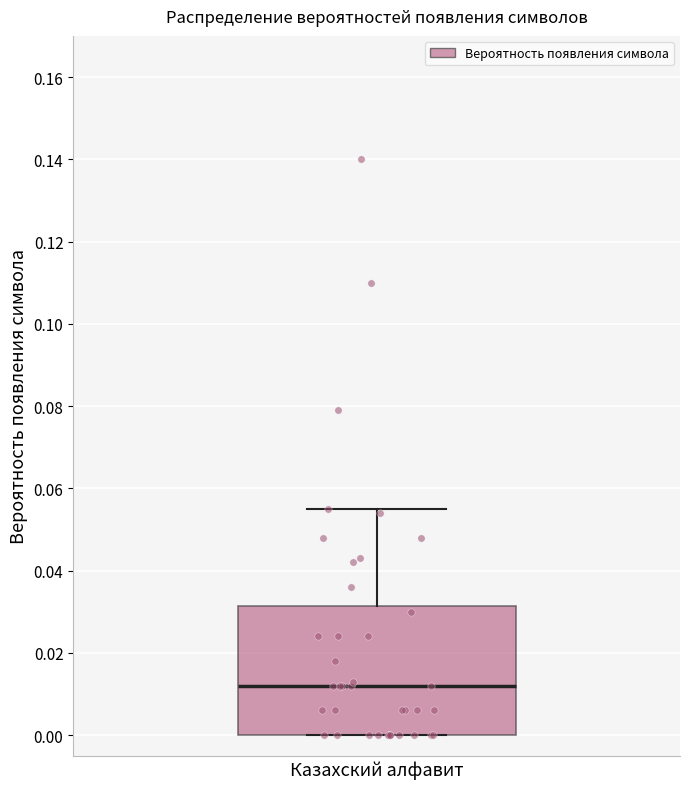

Where is the lower edge of the box for Казахский алфавит on the y-axis? The values are not printed on the chart, so give them approximately, as read against the axis.

0.000